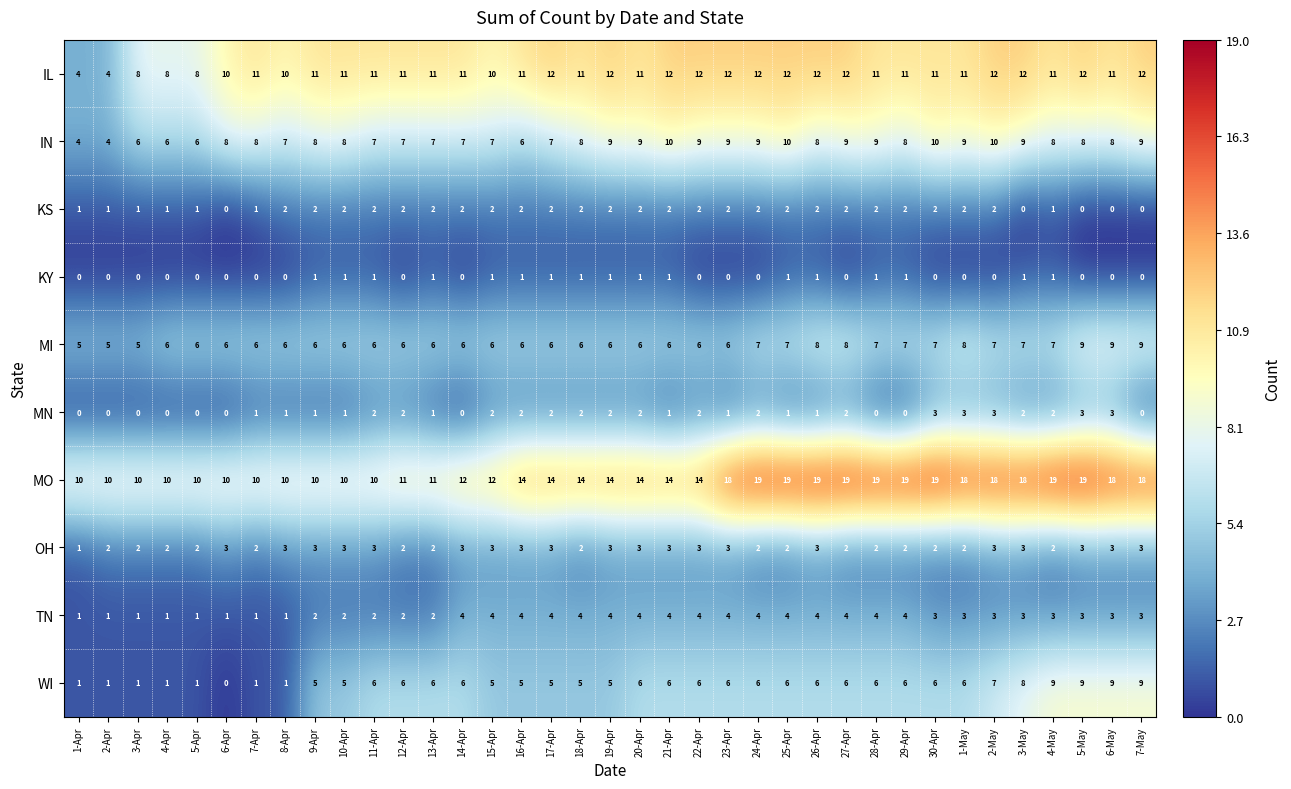

Is it true that OH equals 3 at 1-May?

False